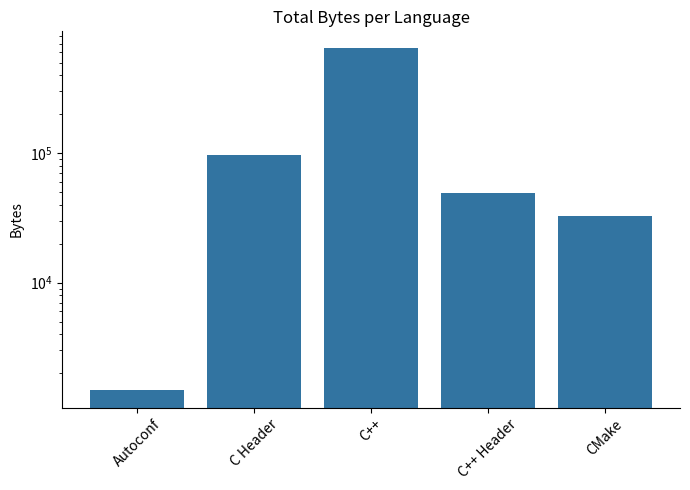

What is the minimum value shown in the chart?

1470